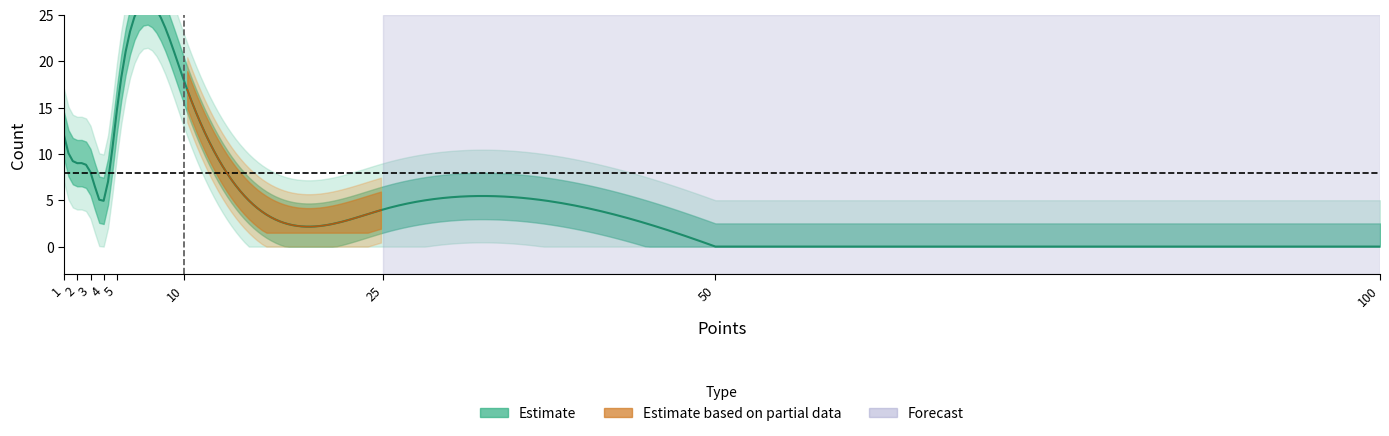

Is this an area chart (filled region under the line)?

No